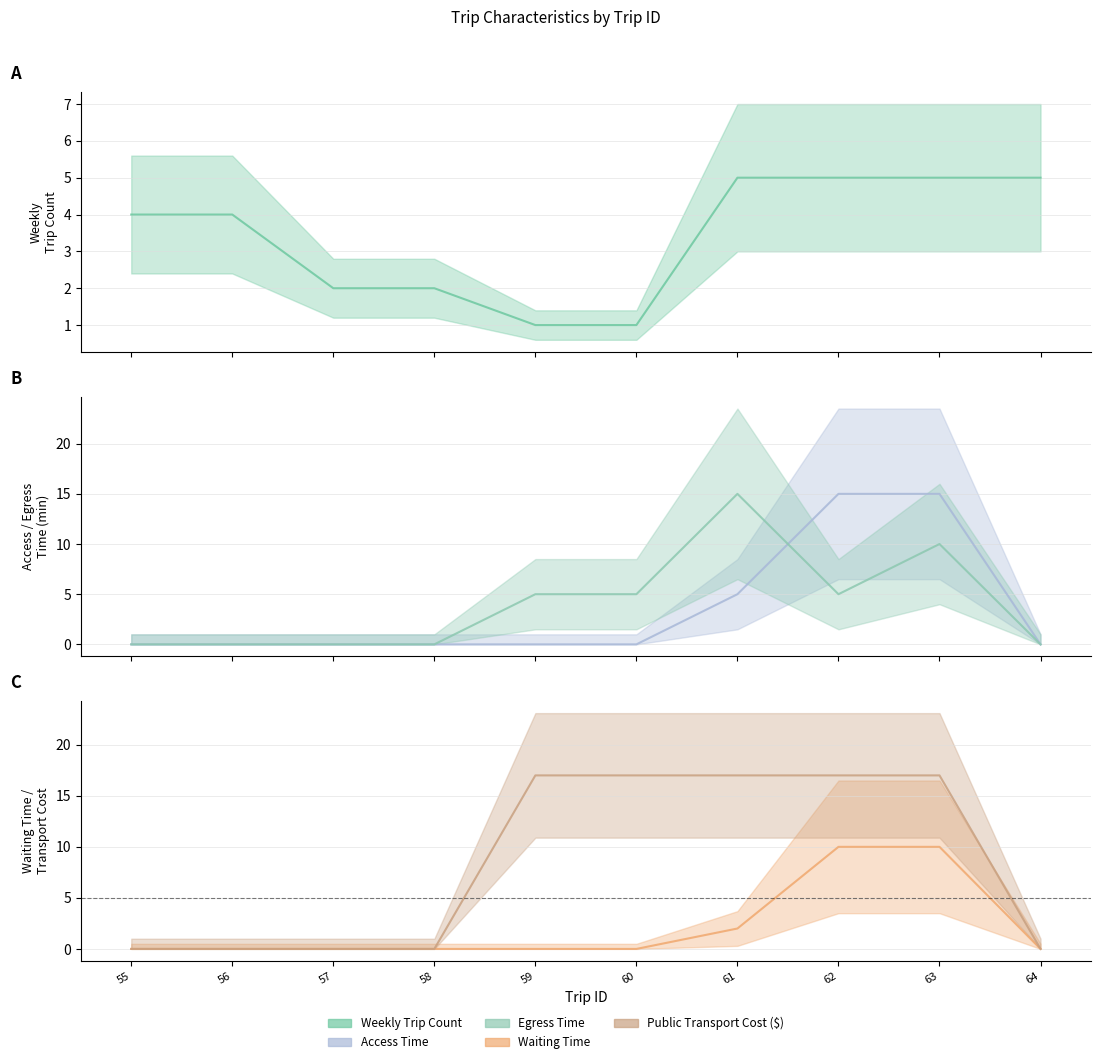

Which series has the widest spread of values?

public_transport_cost ($) (mid)